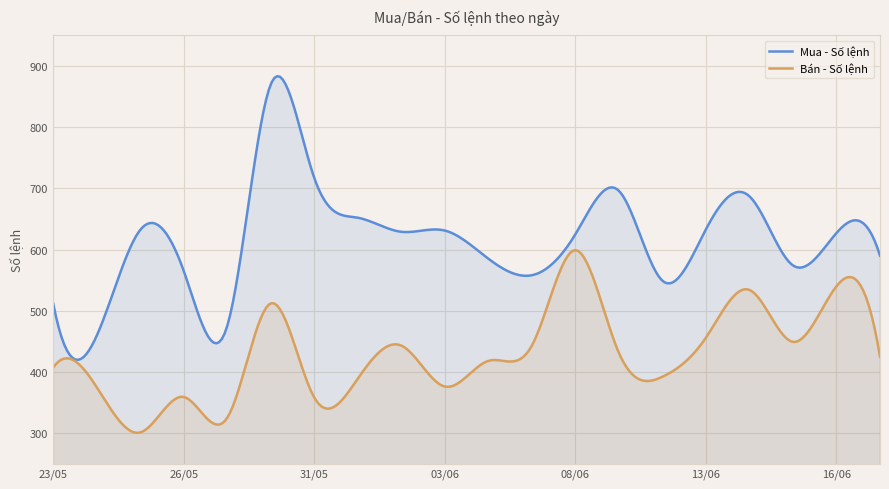

How many series are shown in this chart?

2